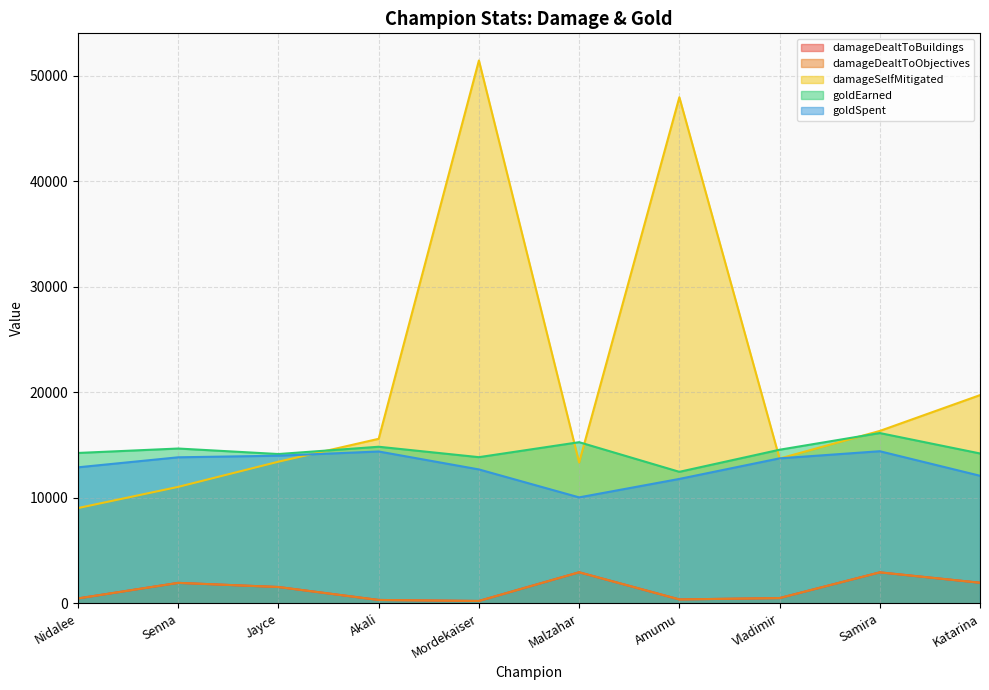

Where does the damageDealtToBuildings series first go above 1553?

Senna